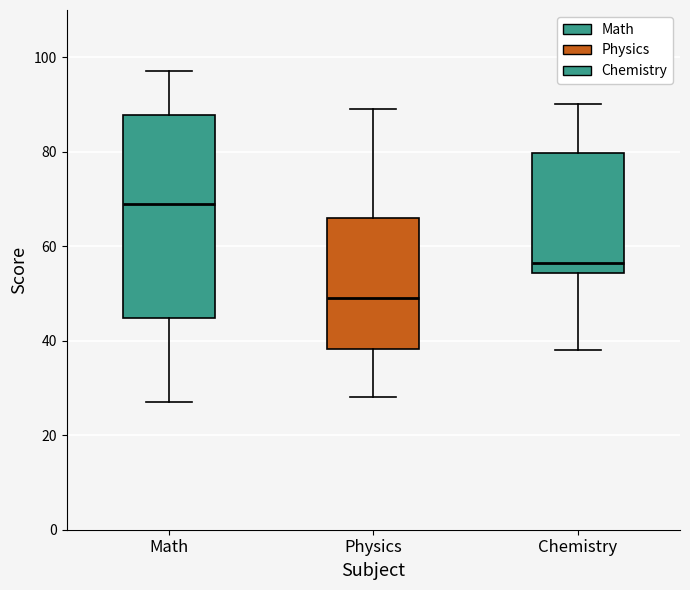

Reading left to right, read every box against the y-axis: the position of its median line, the range the box covers, and the ends of its whiskers. The values are not printed on the chart, so give them approximately, as read against the axis.

Math: median 70, box 44 to 88, whiskers 28 to 98
Physics: median 50, box 38 to 66, whiskers 28 to 90
Chemistry: median 56, box 54 to 80, whiskers 38 to 90